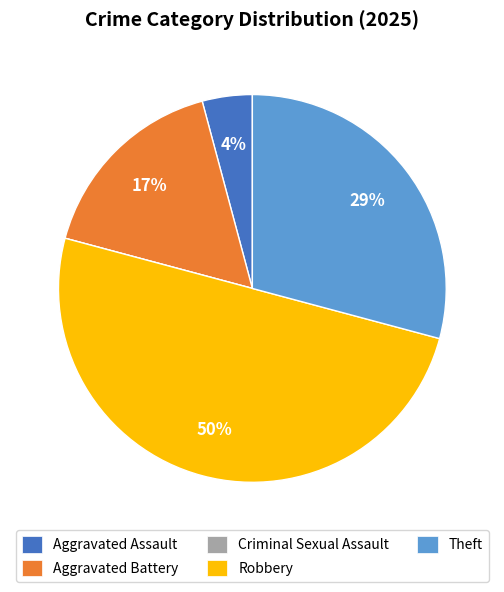

What is the ratio of the value at Aggravated Battery to the value at Theft?

0.6